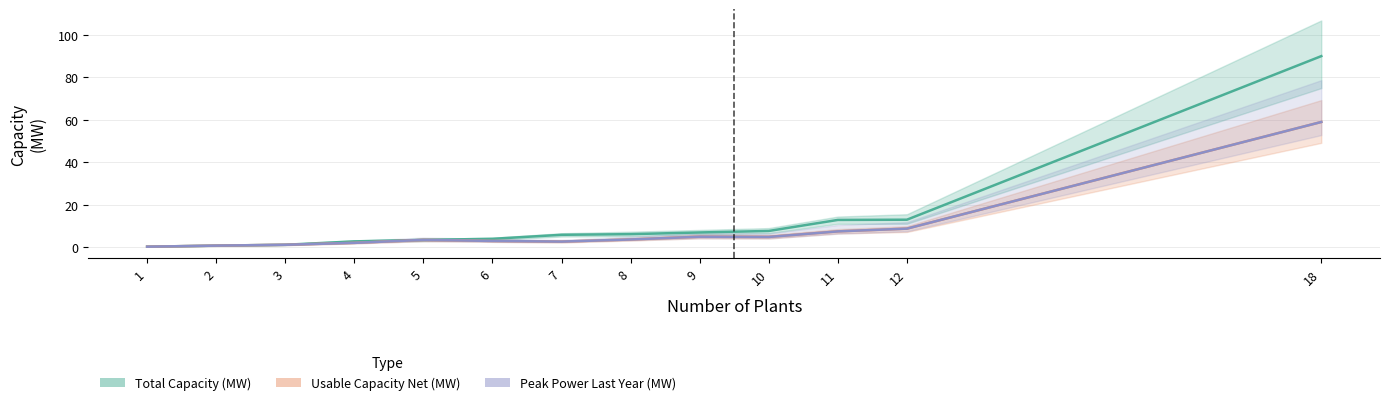

Reading right to left, what are all the values shown in this chart?

Total Capacity (MW): 90.0	13.0	12.9	7.7	7.0	6.2	5.9	4.0	3.5	2.8	1.2	0.8	0.3
Usable Capacity Net (MW): 59.0	8.8	7.5	4.9	5.0	3.7	2.7	3.0	3.5	2.1	1.2	0.8	0.3
Peak Power Last Year (MW): 59.0	8.8	7.5	4.9	5.0	3.7	2.7	3.0	3.5	2.1	1.2	0.8	0.3